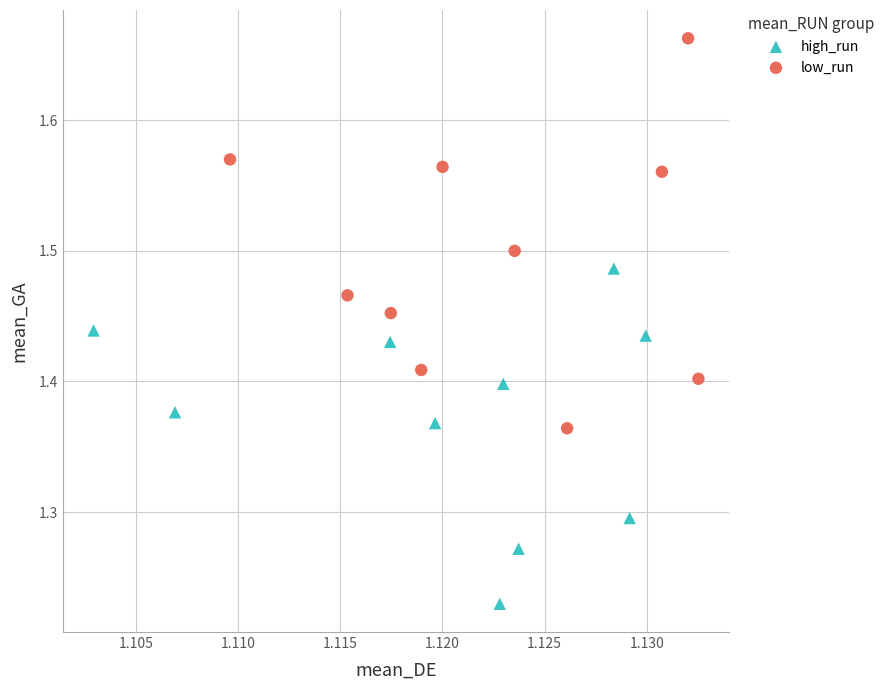

Which series has the widest spread of Y values?

low_run